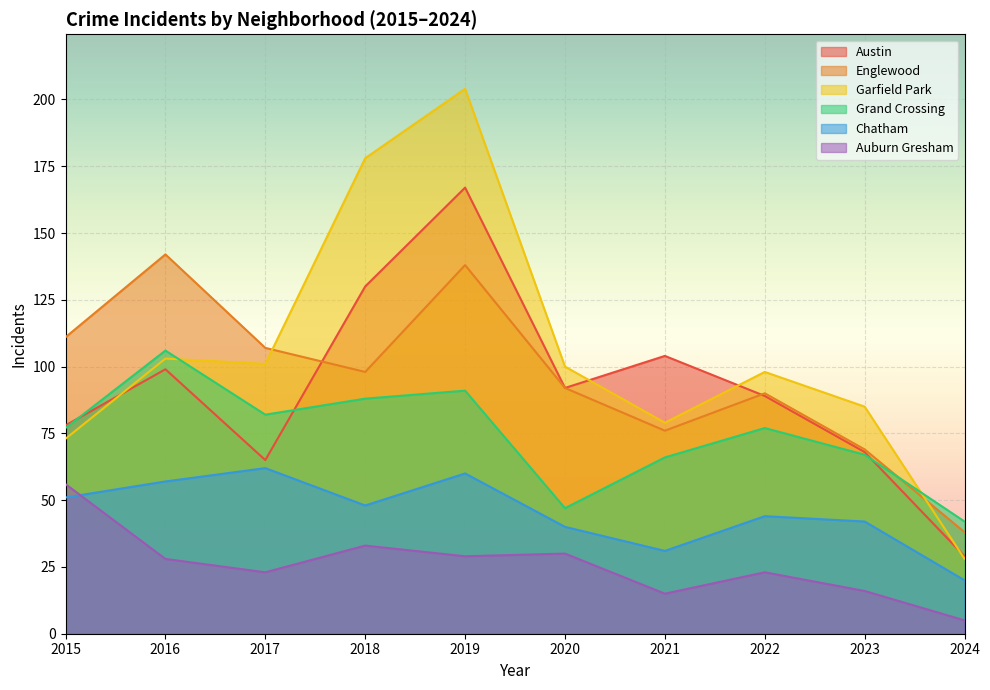

What is the spread (max minus min) of values at 2016?

114